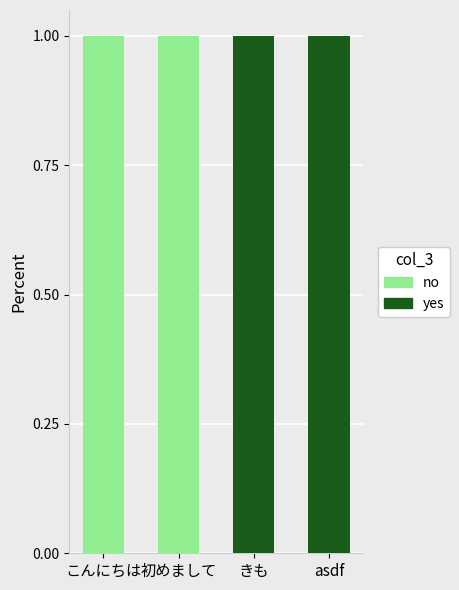

The yes series shows 0 at きも. True or false?

False